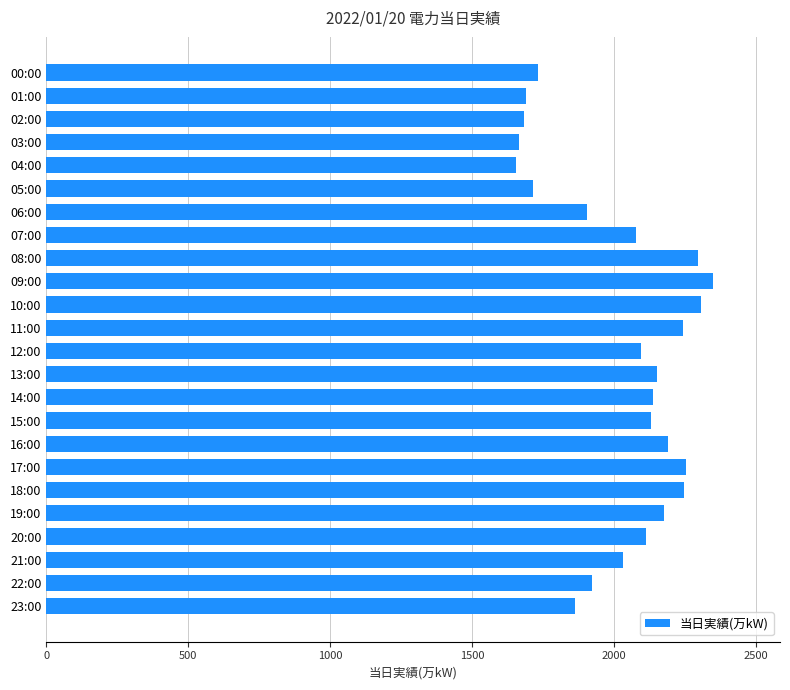

What is the change in value from 02:00 to 10:00?

+622